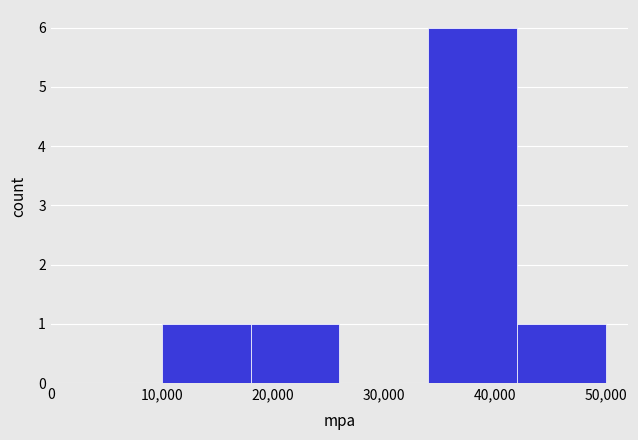

Reading left to right, list every bar in this chart as the range it spans on the x-axis followed by its height. The values are not printed on the chart, so give them approximately, as read against the axis.

10000 to 18000: 1
18000 to 26000: 1
26000 to 34000: 0
34000 to 42000: 6
42000 to 50000: 1